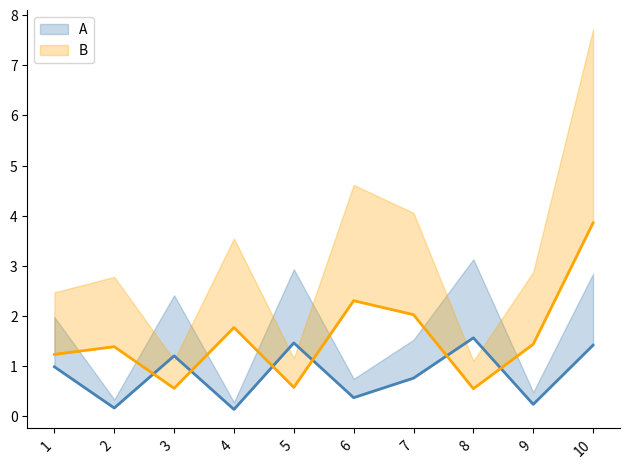

What is the average value of the B series?

1.6